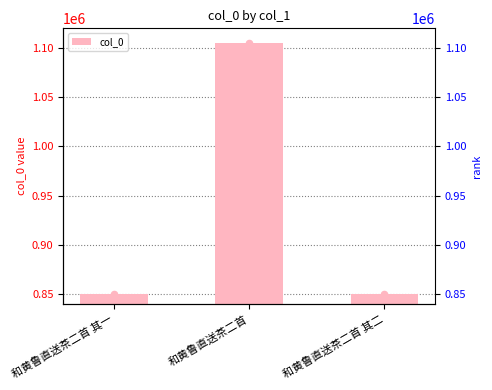

Between 和黄鲁直送茶二首 其二 and 和黄鲁直送茶二首 其一, which is larger?

和黄鲁直送茶二首 其一